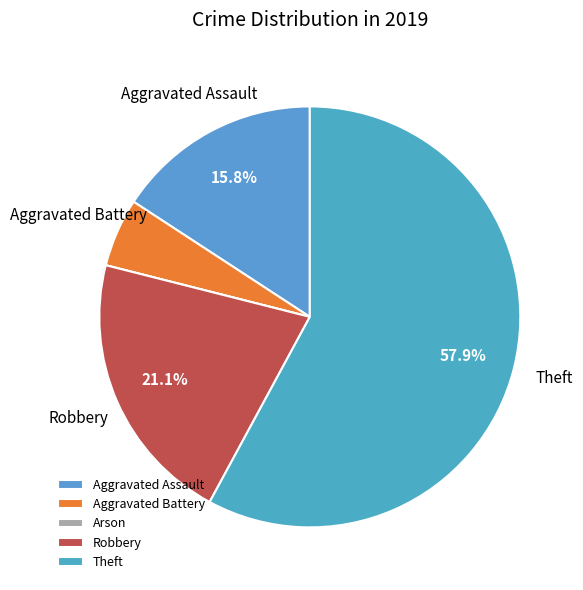

Which slice represents more than half of the pie?

Theft